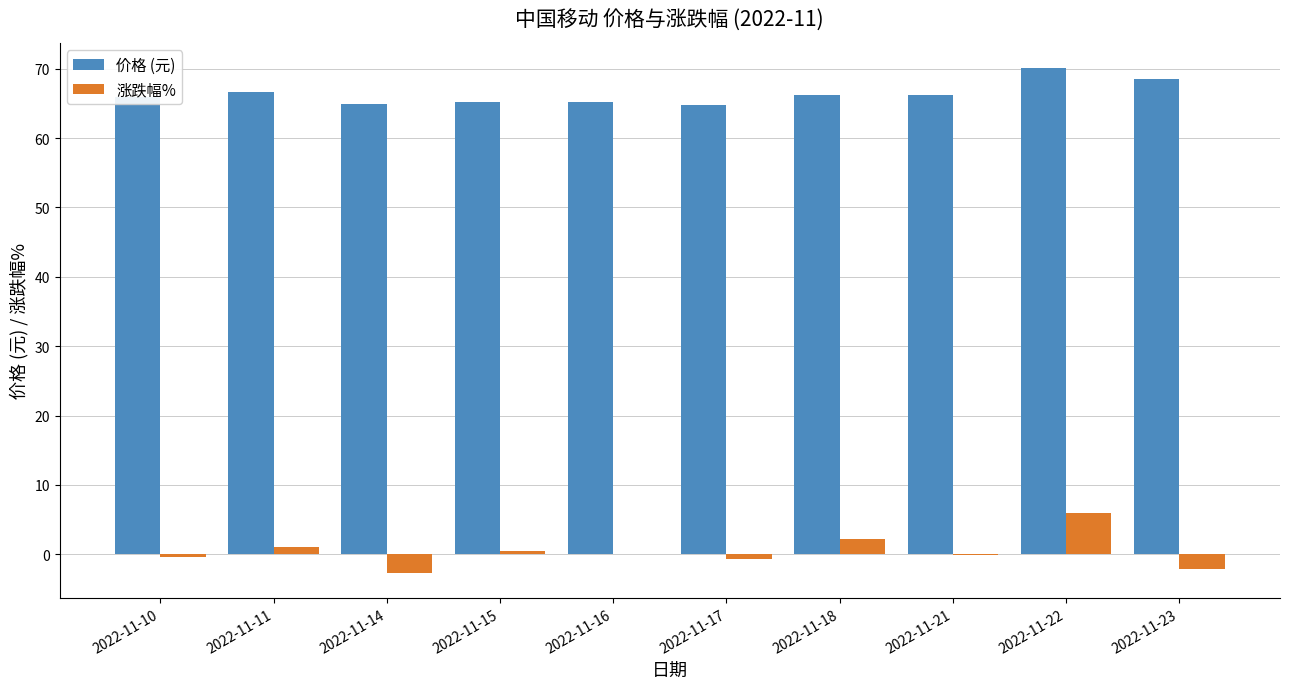

At which label does 涨跌幅% reach its peak?

2022-11-22